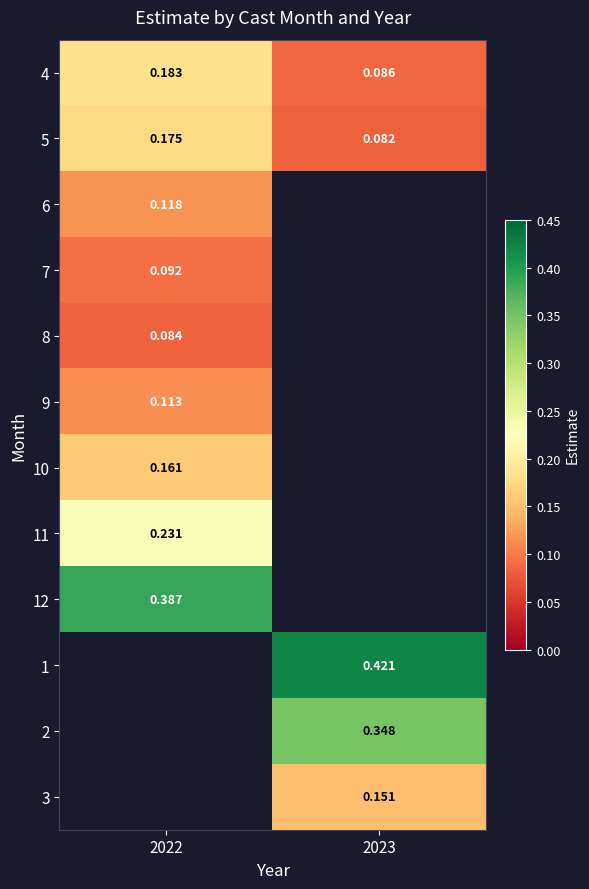

Is the value of 8 at 2022 greater than the value of 5 at 2022?

No